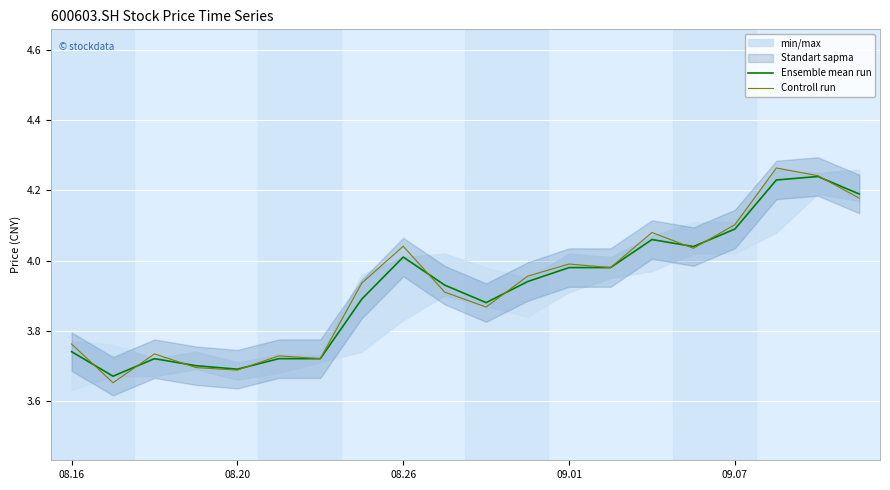

List the series in order of their overall mean, highest first.

Controll run, Ensemble mean run